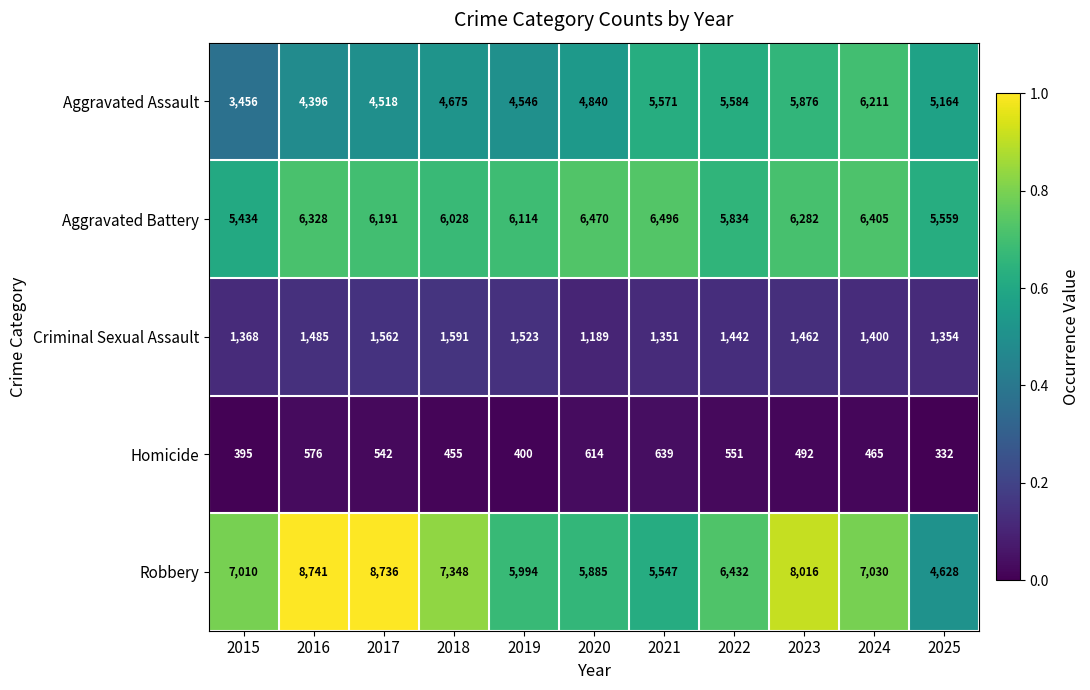

At 2022, list the series in order from smallest to largest.

Homicide, Criminal Sexual Assault, Aggravated Assault, Aggravated Battery, Robbery